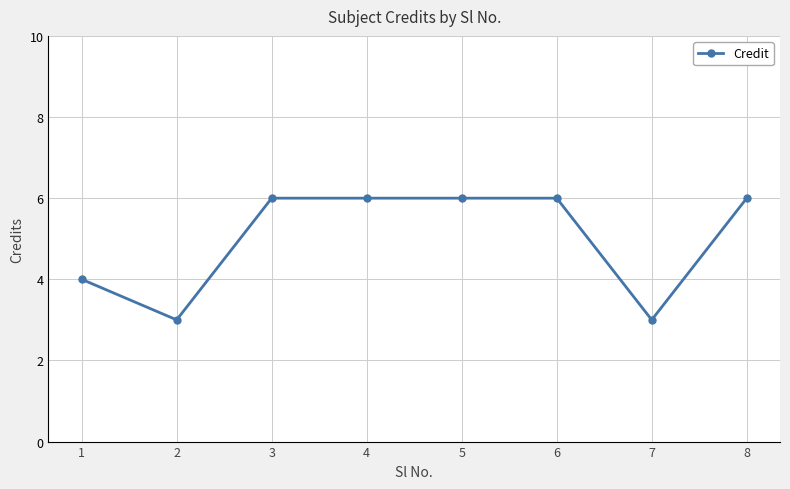

What is the greatest value displayed?

6